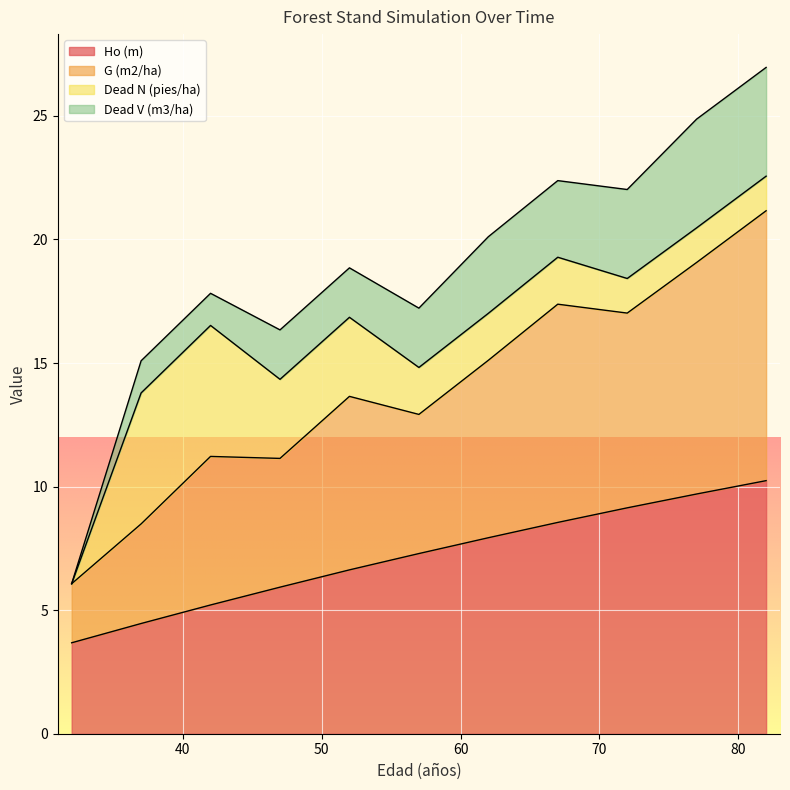

What is the value of the G (m2/ha) point at the 6th from the left?

12.9